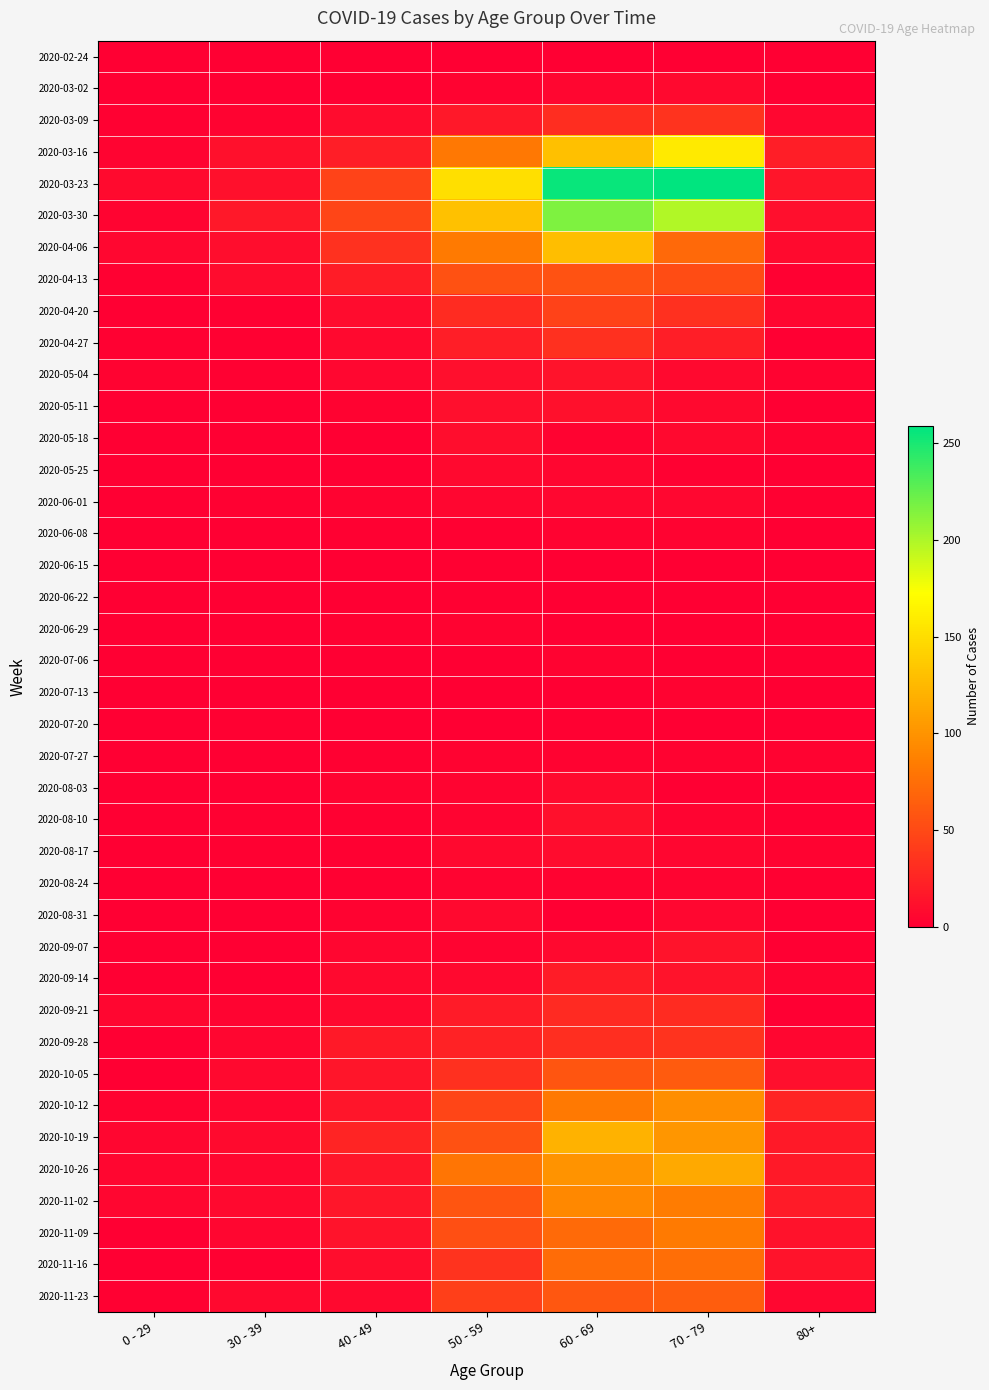

Which series has the largest total across all categories?

2020-03-23